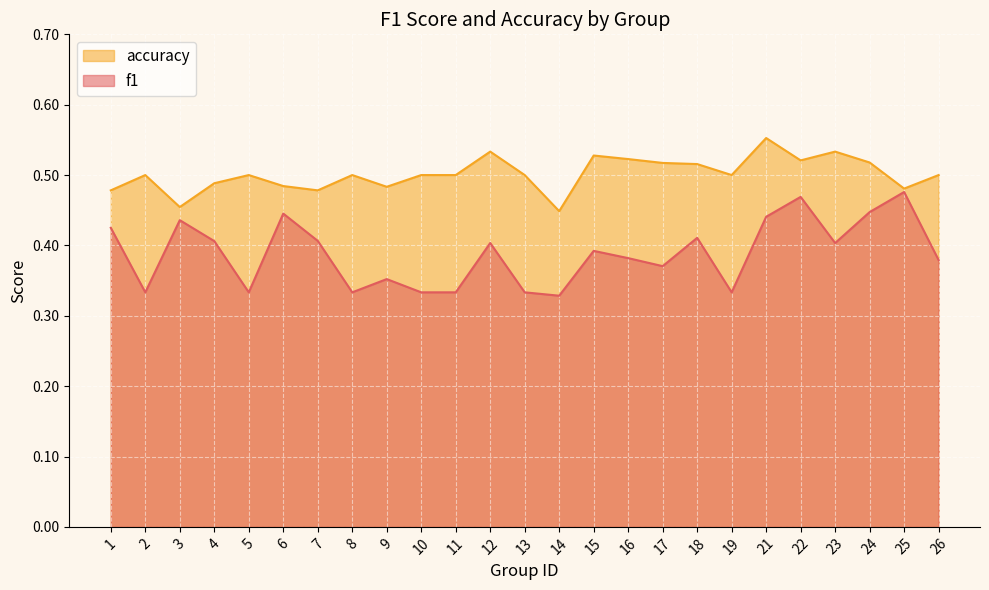

How many accuracy values are between 0 and 1?

25